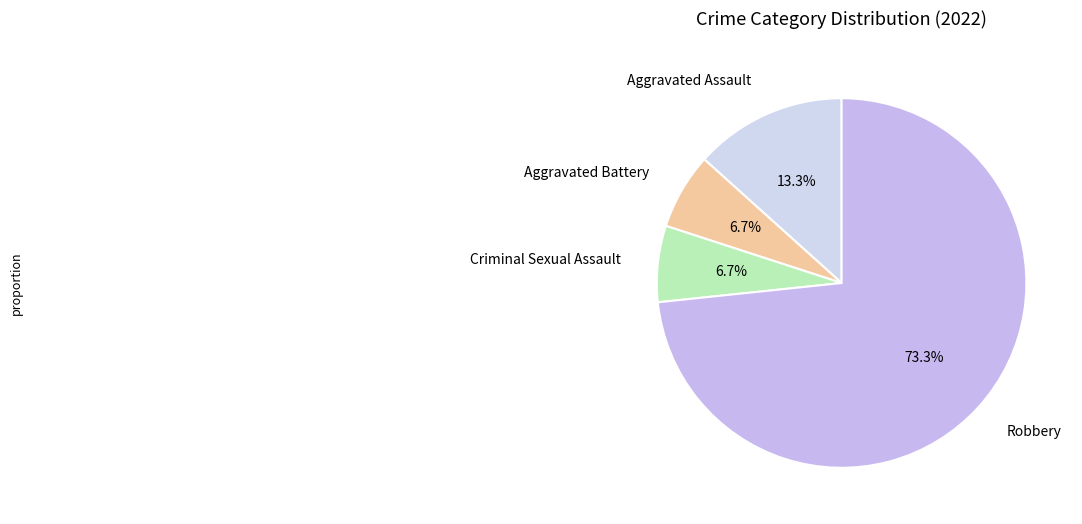

Which category has the biggest portion of the pie?

Robbery